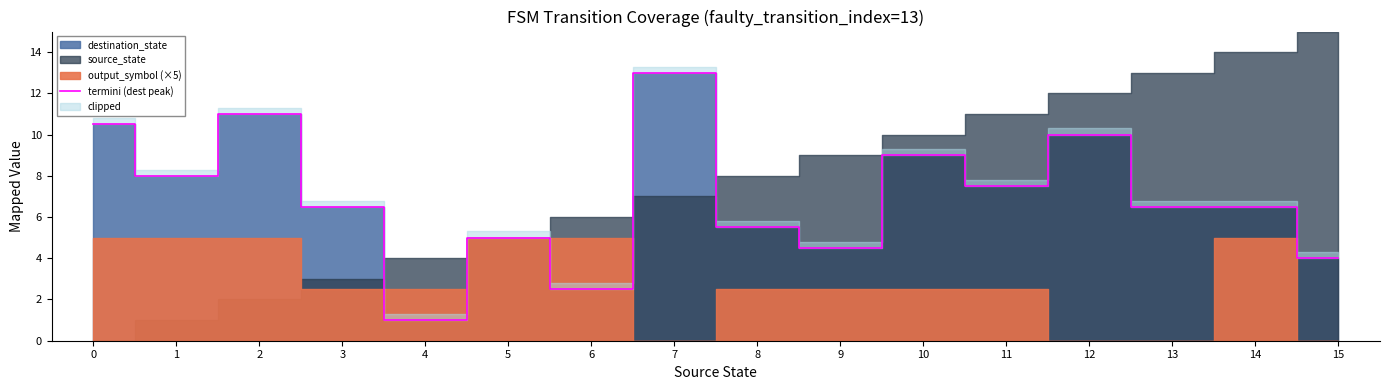

Is it true that the value at 1 is 12.3?

False